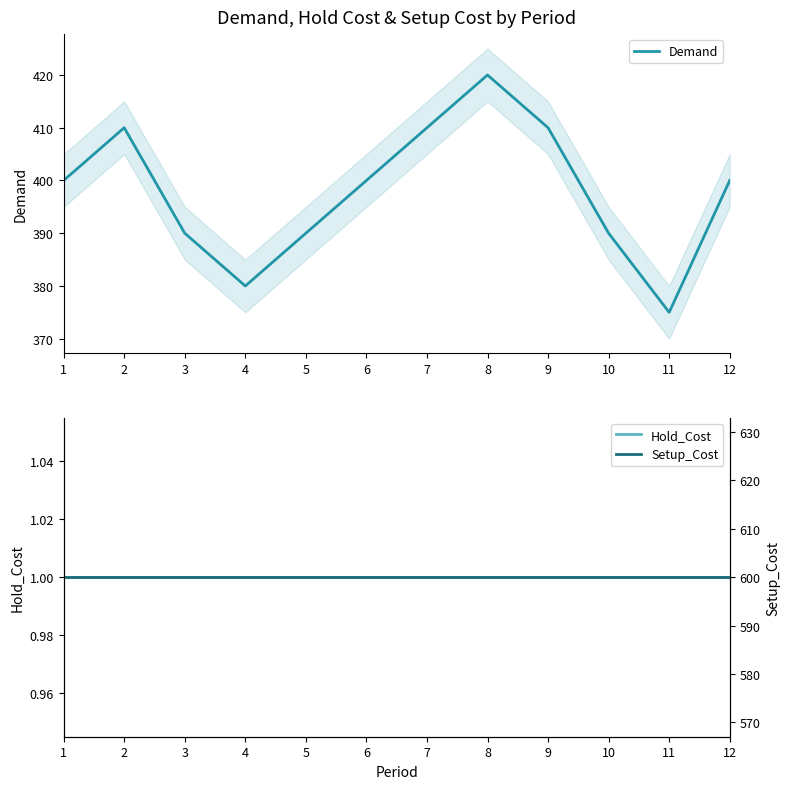

What are all the series names shown in the legend?

Demand, Hold_Cost, Setup_Cost